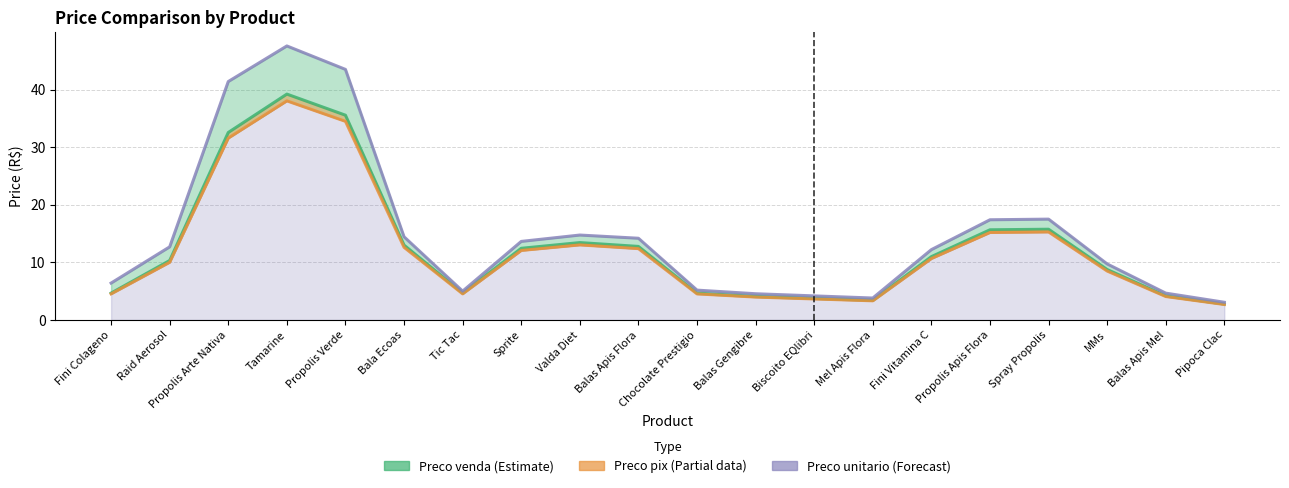

Where is Preco unitario nearest to the value 25?

Spray Propolis